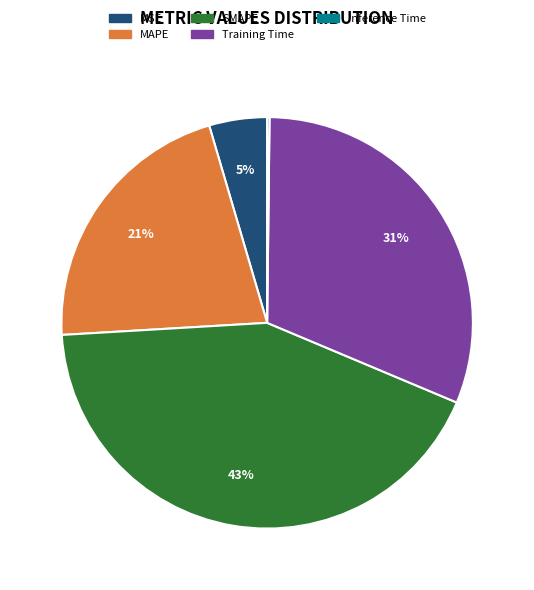

Combined, do MSE and MAPE account for over 50%?

No